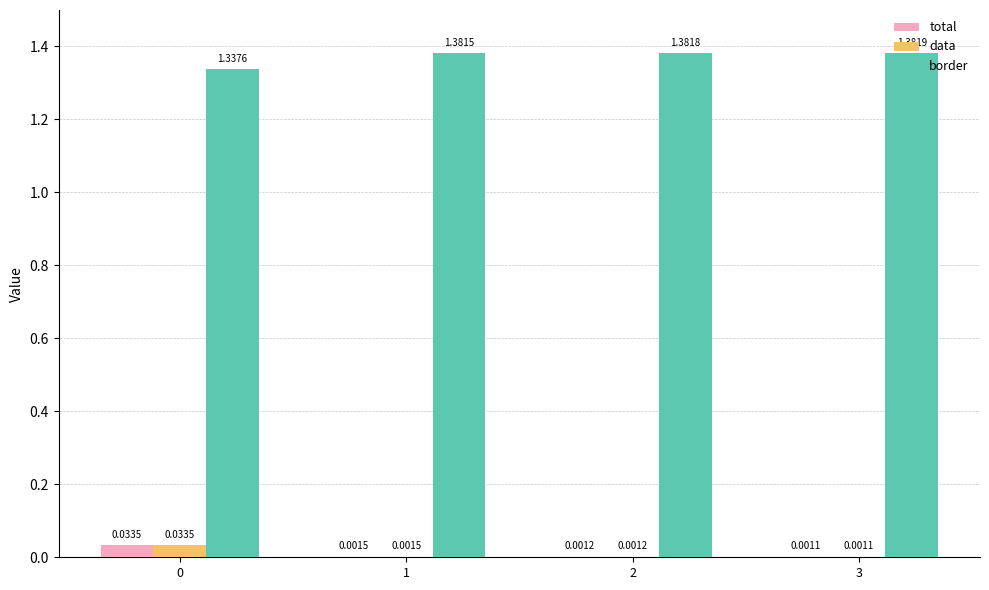

Which series has the largest total across all categories?

border